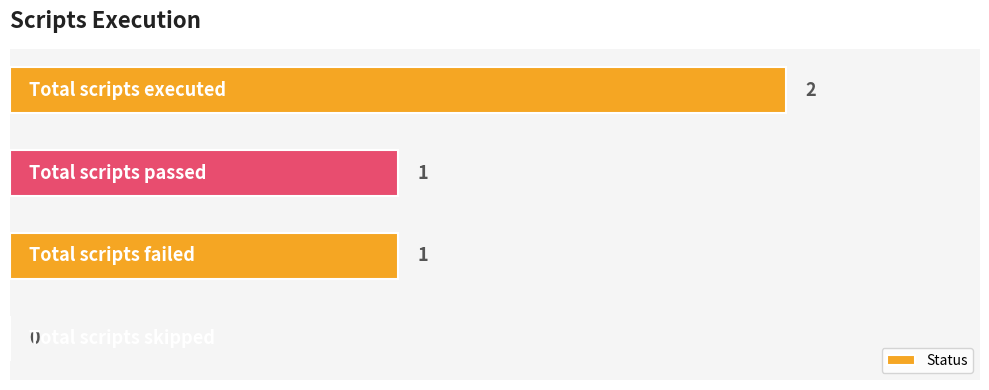

How many values are between 1 and 2?

3